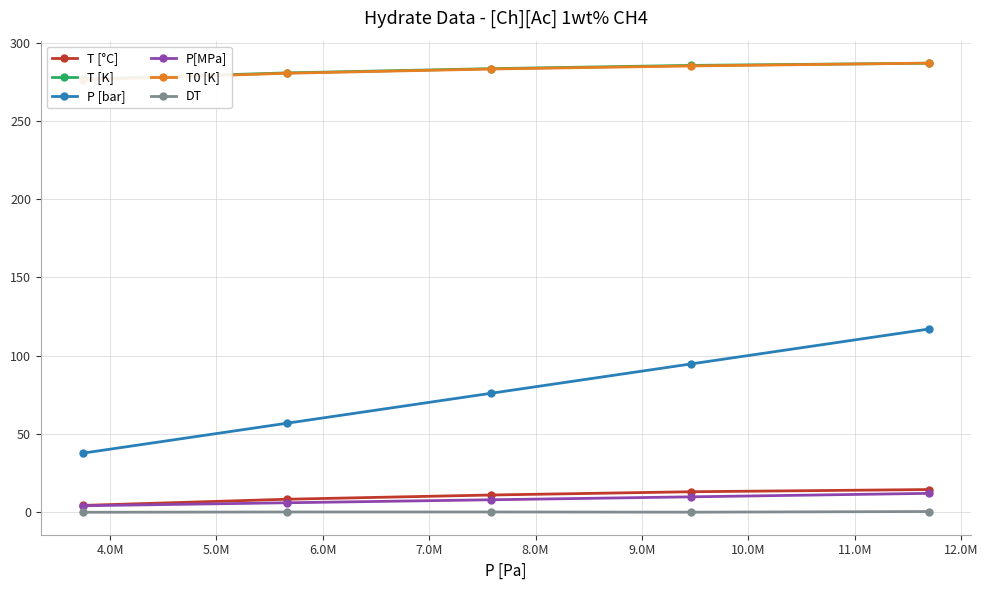

How many data points does each series have?

5